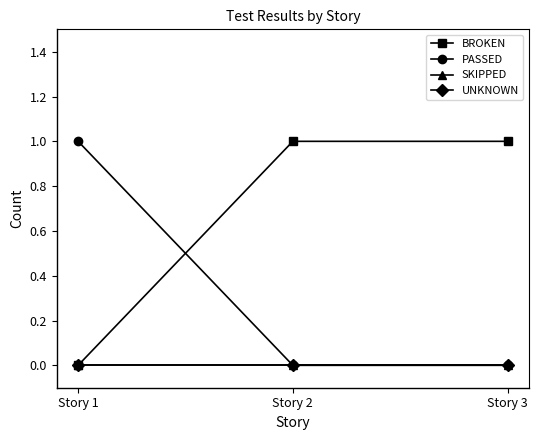

Does the chart have visible grid lines?

No